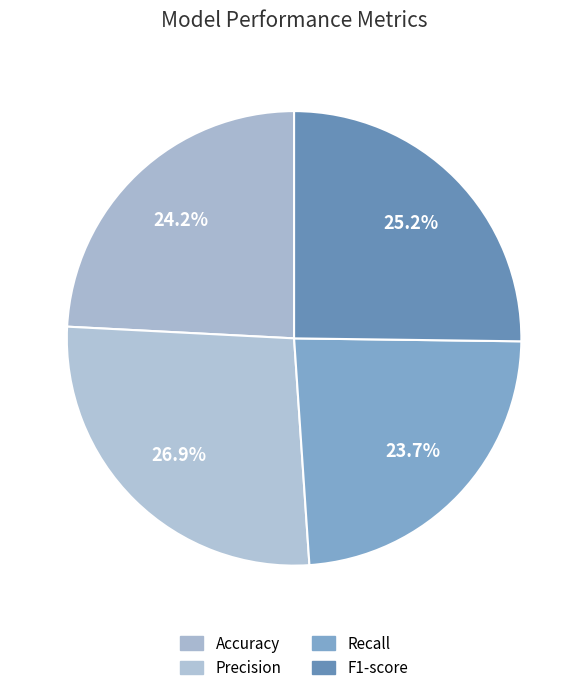

What percentage is the F1-score slice, to the nearest percent?

25%